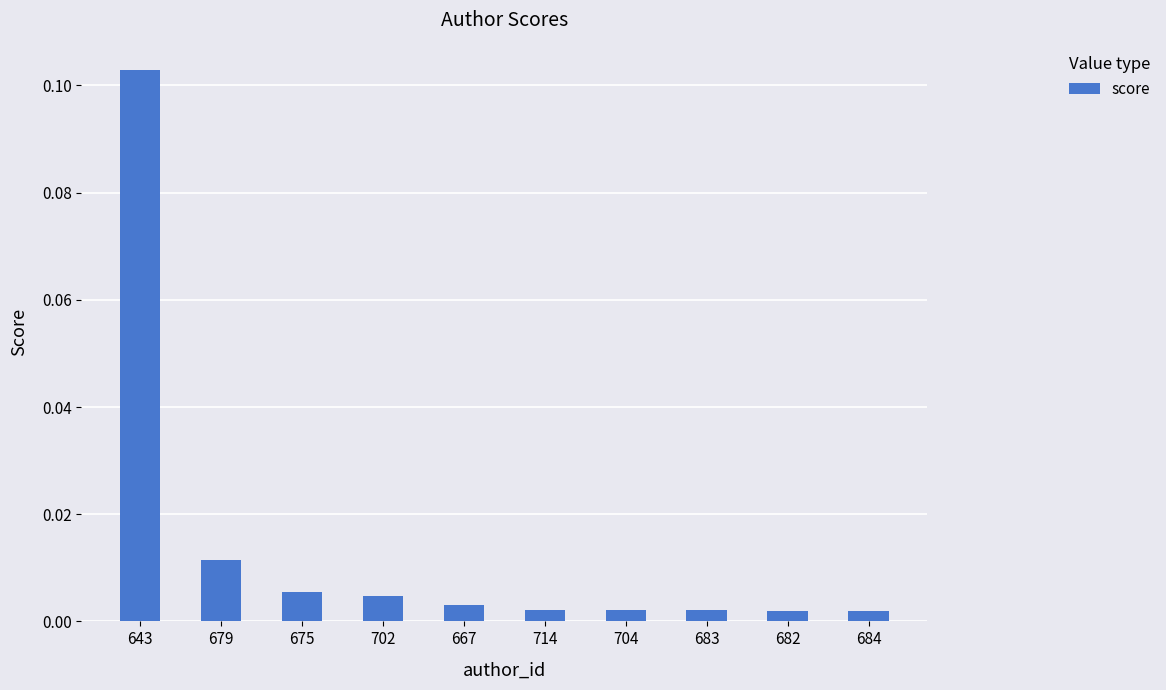

Which category has the highest value across all series?

643